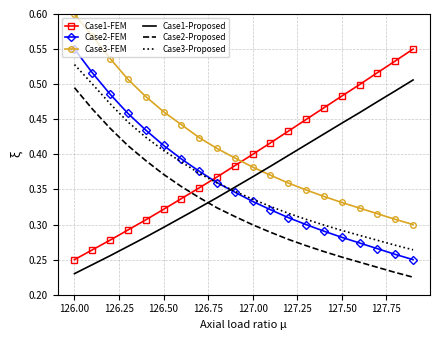

After their last crossing, which series has the higher values: Case1-FEM or Case3-Proposed?

Case1-FEM